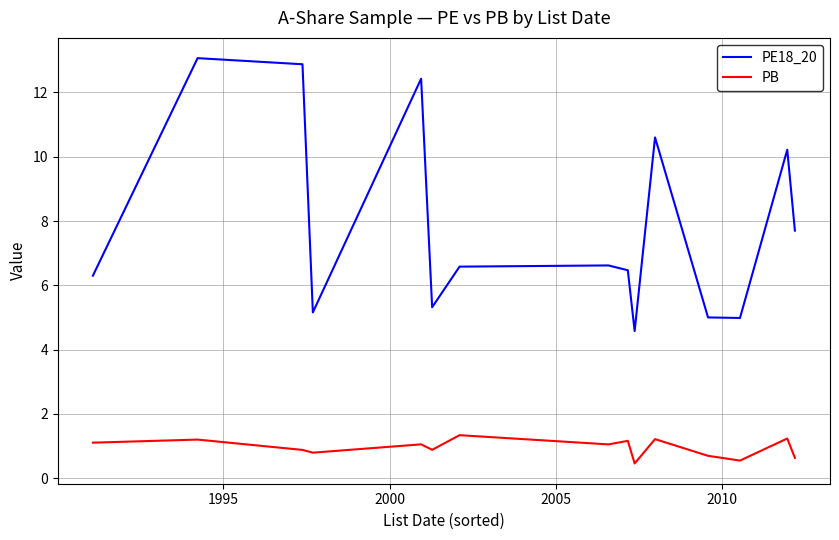

List the series in order of their overall mean, highest first.

PE18_20, PB